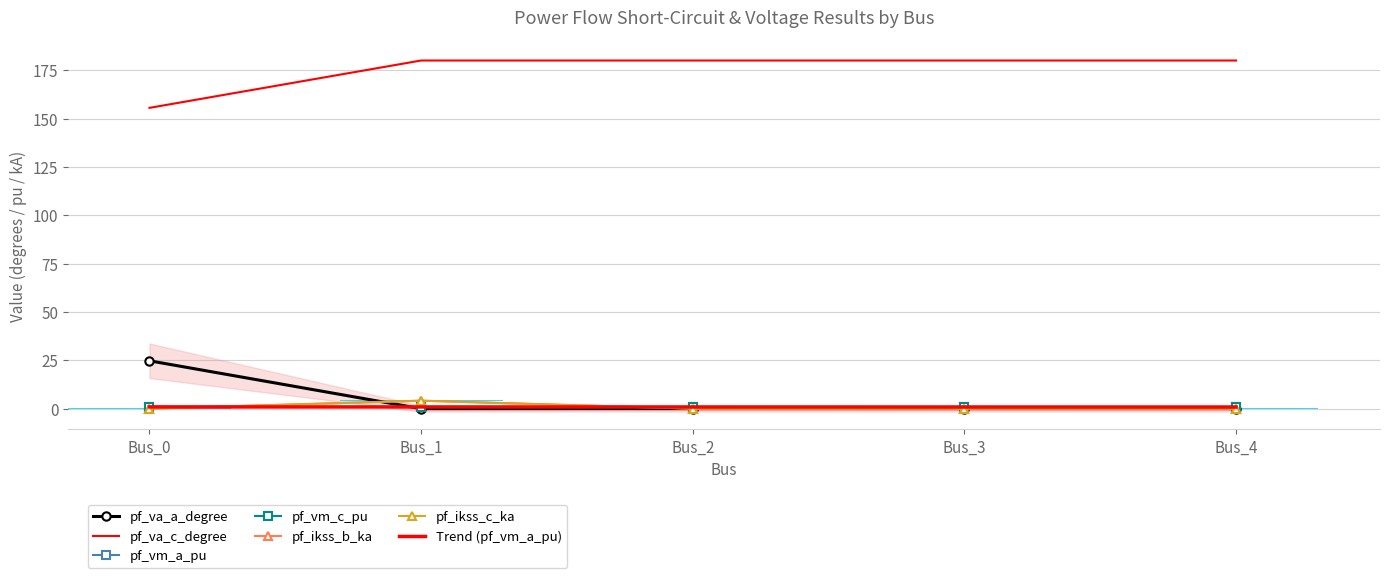

True or false: pf_vm_c_pu has a value of 1.2 at Bus_1.

False